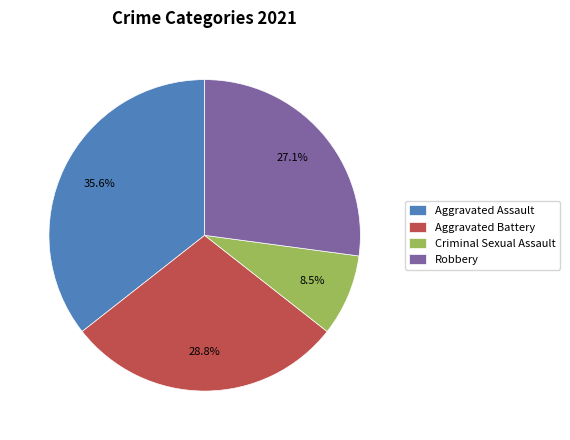

Does any single category account for the majority?

No